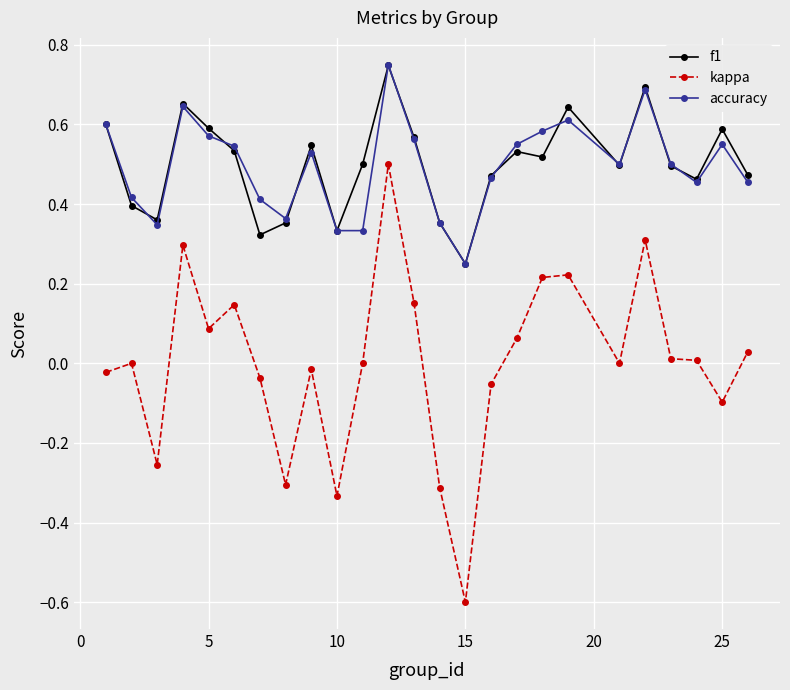

True or false: accuracy and kappa intersect in this chart.

False